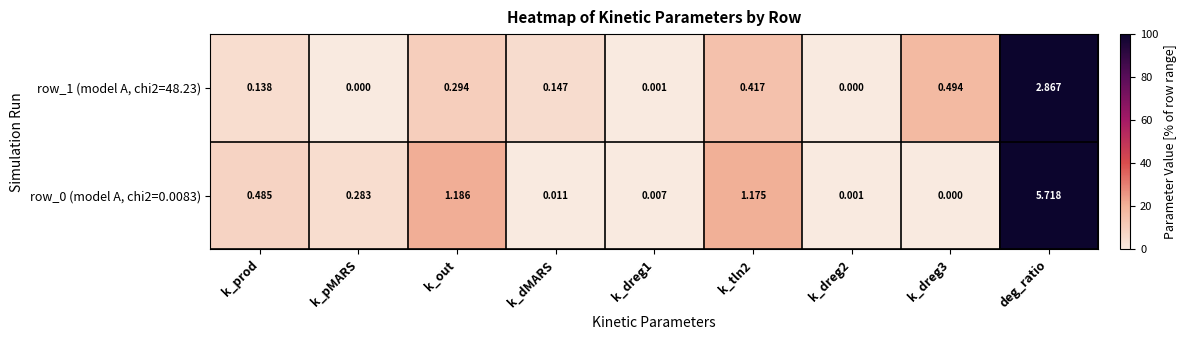

How many data points does each series have?

9